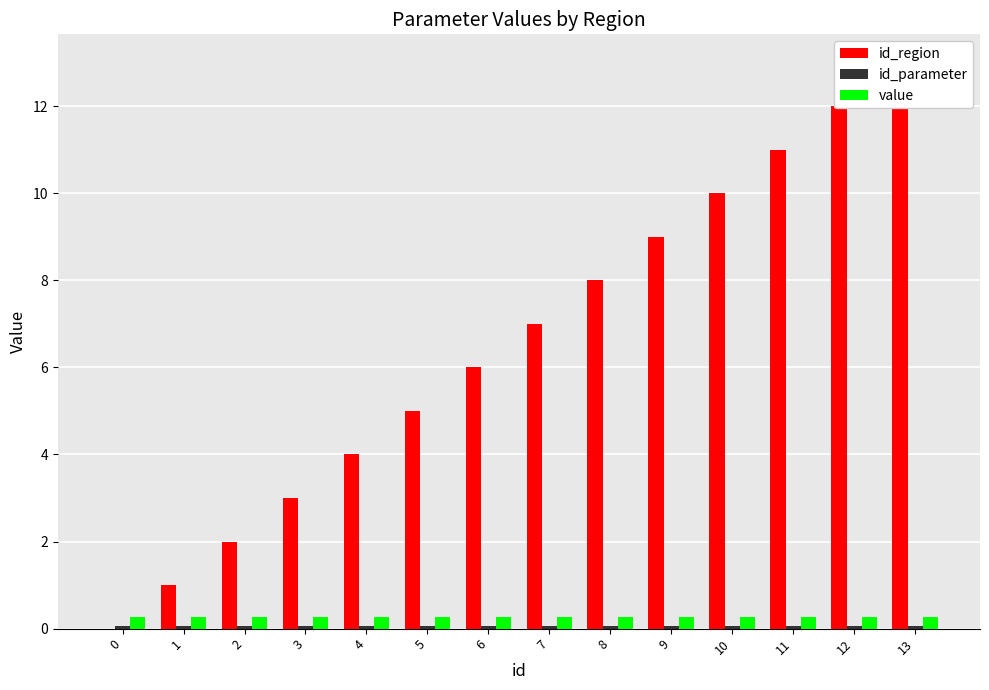

Which series has the largest range (max minus min)?

id_region